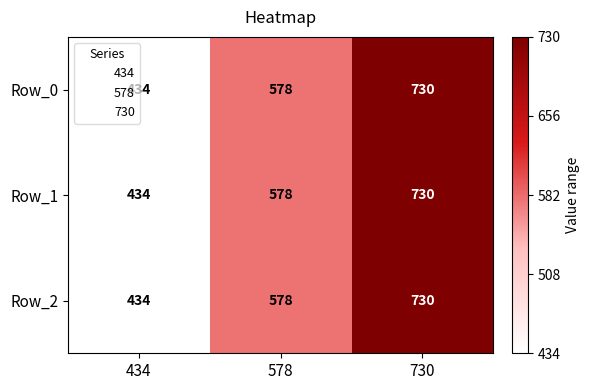

Rank the categories by Row_1 value from highest to lowest.

730, 578, 434